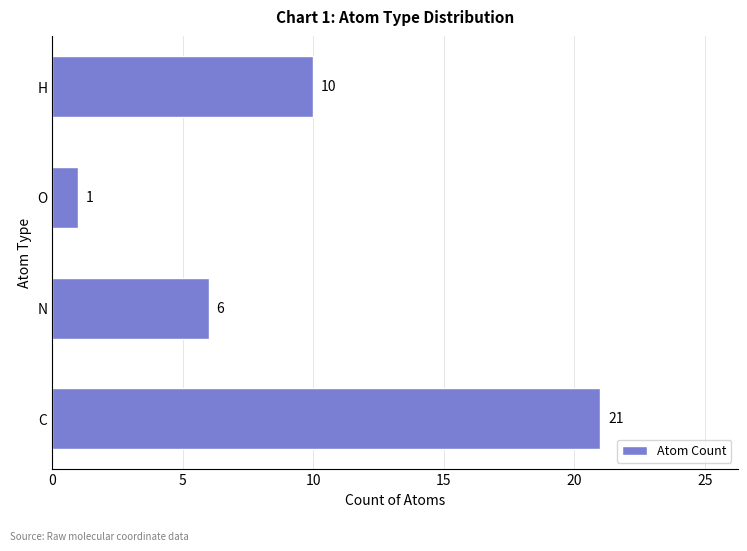

Does the chart contain any negative values?

No